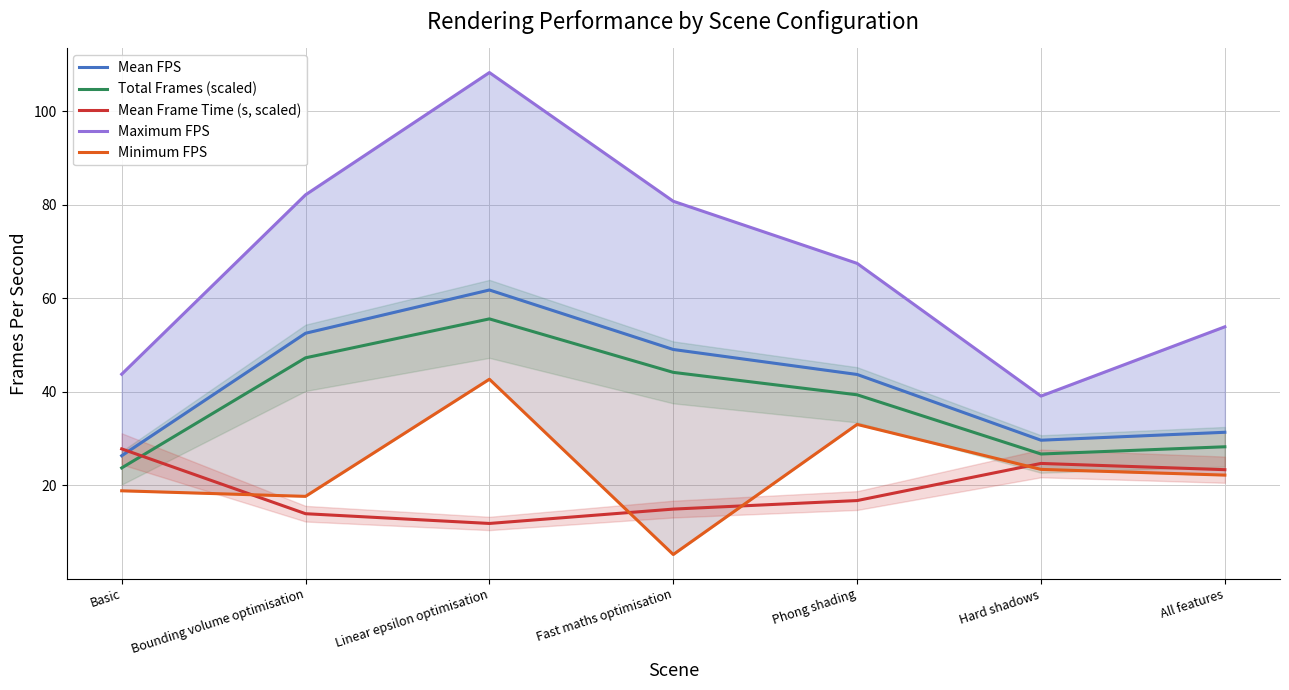

Between Fast maths optimisation and Phong shading, which is larger?

Fast maths optimisation